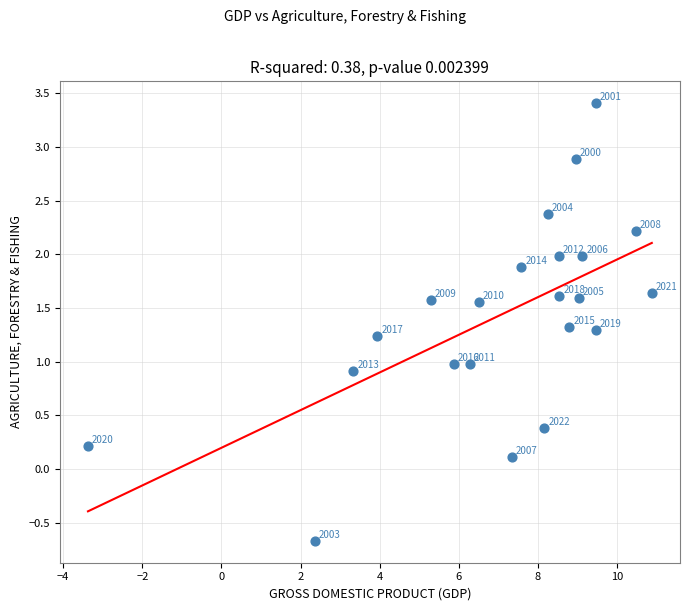

What is the range of X values (max minus min)?

14.3